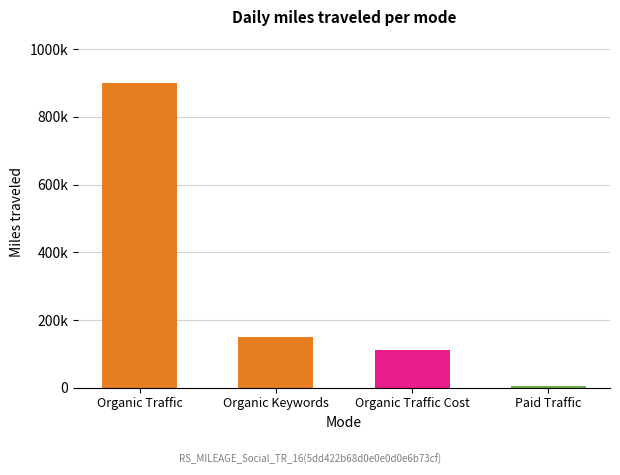

Which series has the largest total across all categories?

Organic Traffic